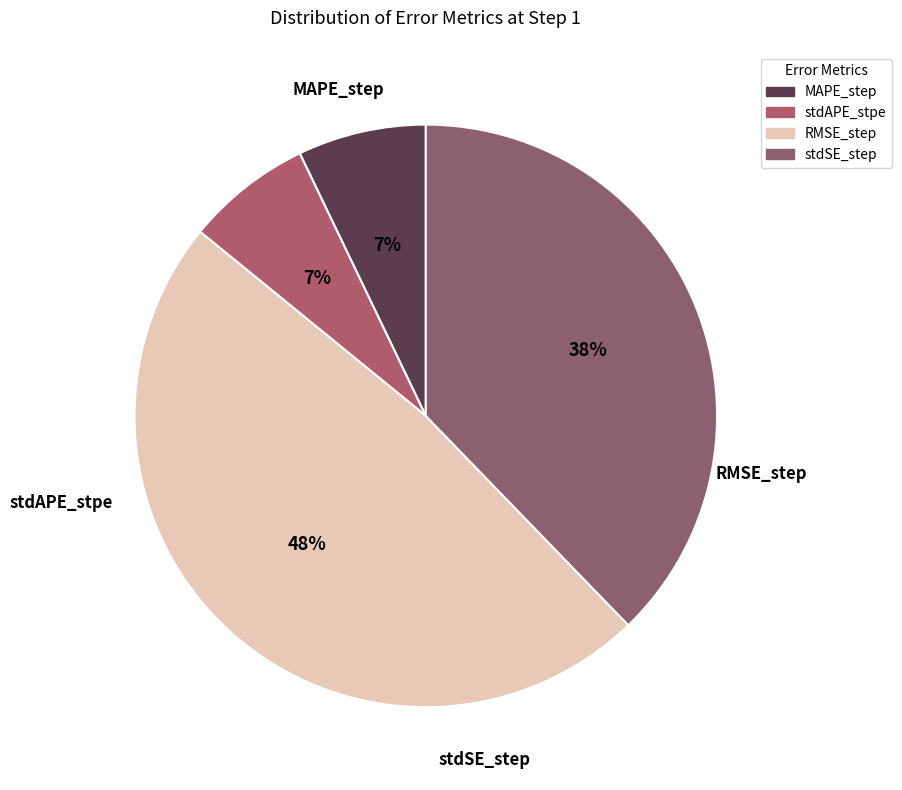

How many segments does this pie chart have?

4